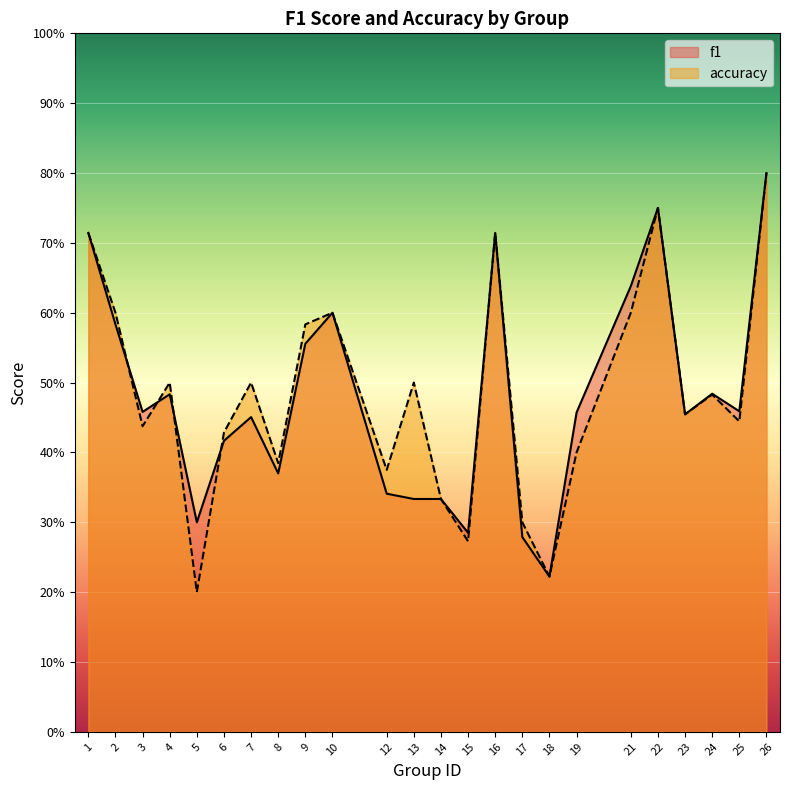

Reading right to left, transcribe all the data shown in this chart.

f1: 0.8	0.5	0.5	0.5	0.8	0.6	0.5	0.2	0.3	0.7	0.3	0.3	0.3	0.3	0.6	0.6	0.4	0.5	0.4	0.3	0.5	0.5	0.6	0.7
accuracy: 0.8	0.4	0.5	0.5	0.8	0.6	0.4	0.2	0.3	0.7	0.3	0.3	0.5	0.4	0.6	0.6	0.4	0.5	0.4	0.2	0.5	0.4	0.6	0.7